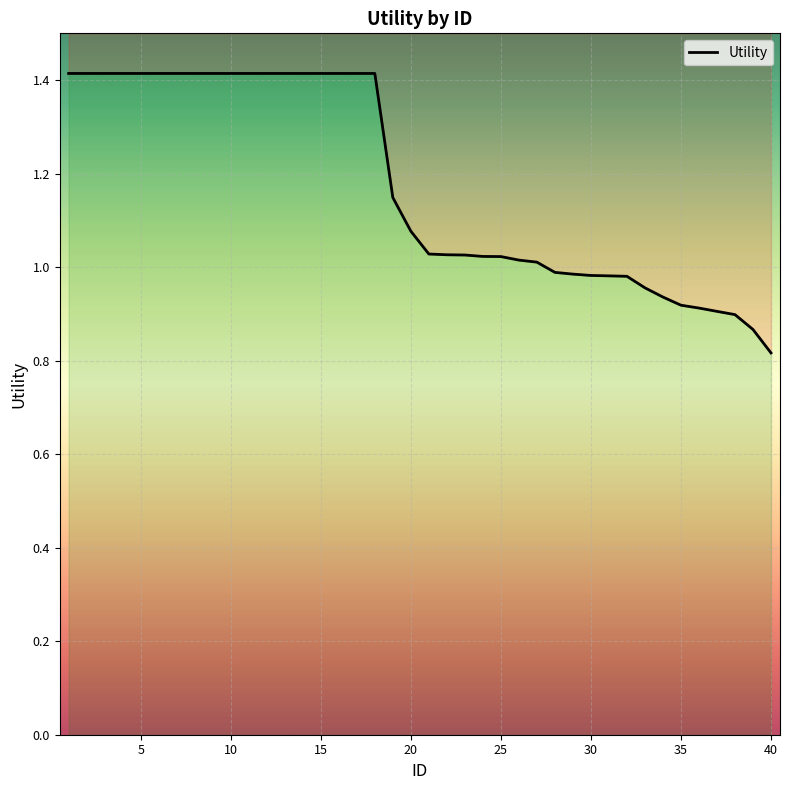

Reading right to left, extract all data points from this chart.

0.8	0.9	0.9	0.9	0.9	0.9	0.9	1.0	1.0	1.0	1.0	1.0	1.0	1.0	1.0	1.0	1.0	1.0	1.0	1.0	1.1	1.1	1.4	1.4	1.4	1.4	1.4	1.4	1.4	1.4	1.4	1.4	1.4	1.4	1.4	1.4	1.4	1.4	1.4	1.4